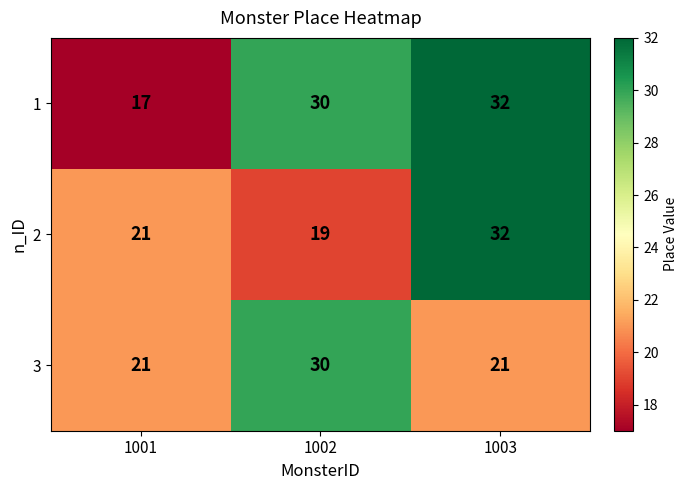

Between 1001 and 1002, which series saw the biggest shift?

1